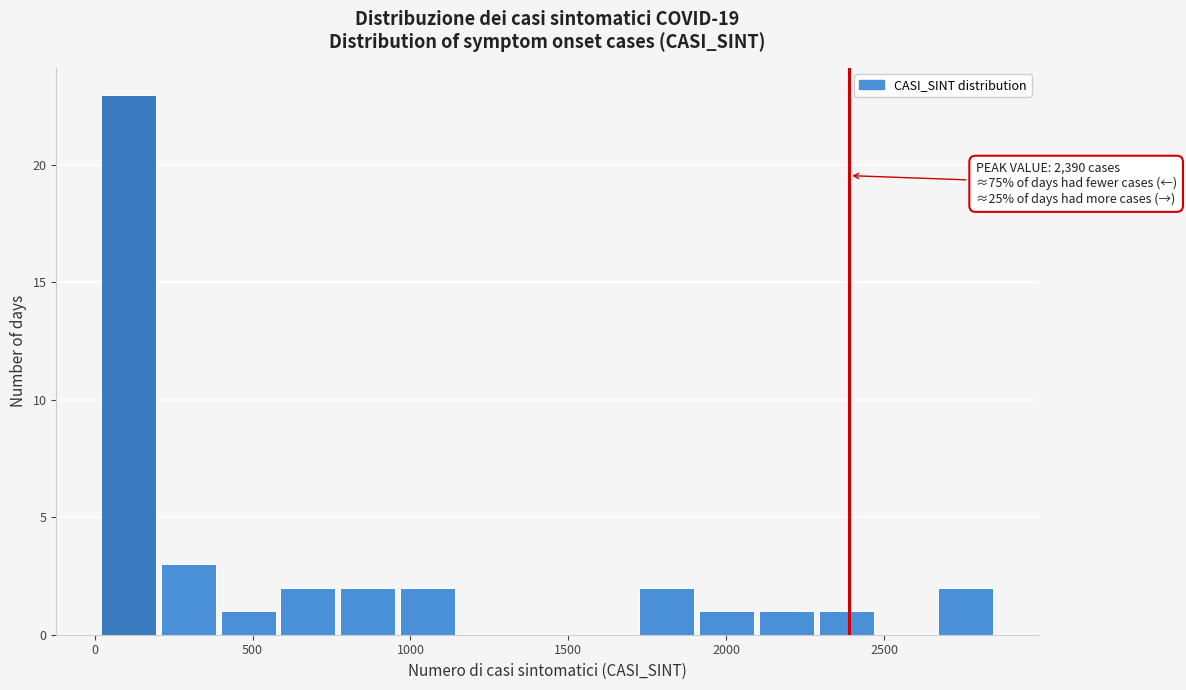

Around what value on the x-axis is the tallest bar? Give the approximate position of its centre, as read against the axis.

100